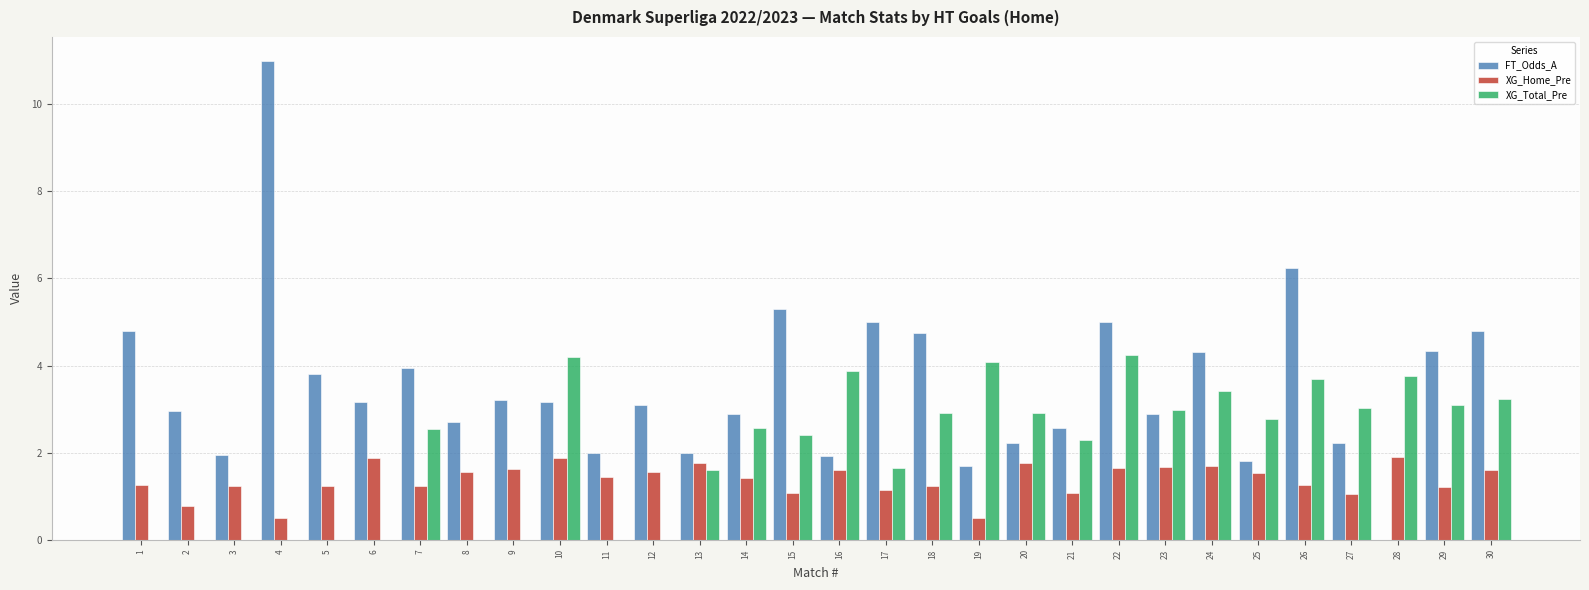

The FT_Odds_A series shows 8.1 at 1. True or false?

False